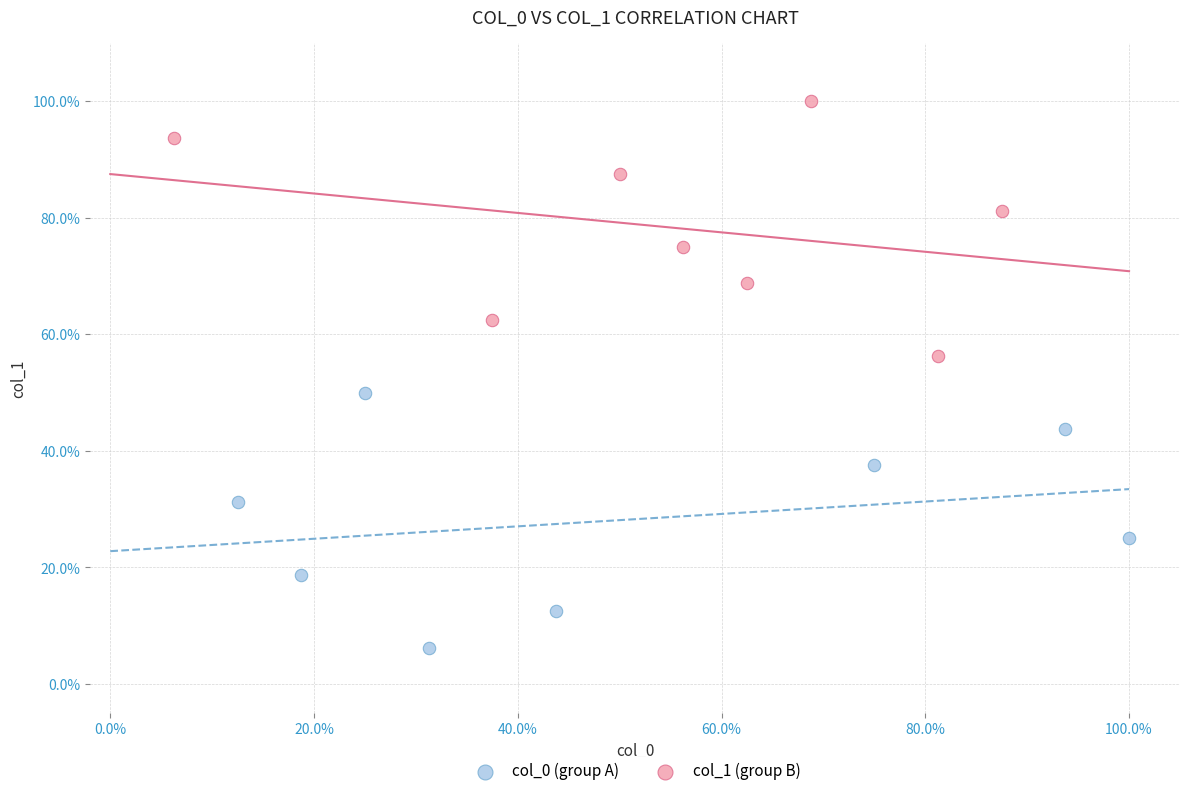

What are all the series names shown in the legend?

col_0 (group A), col_1 (group B)